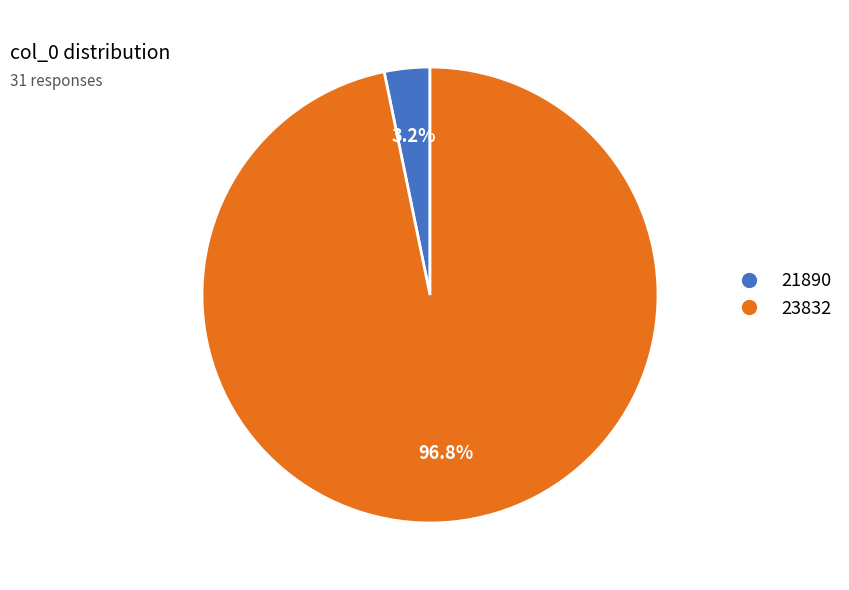

Which category has the smallest portion of the pie?

21890